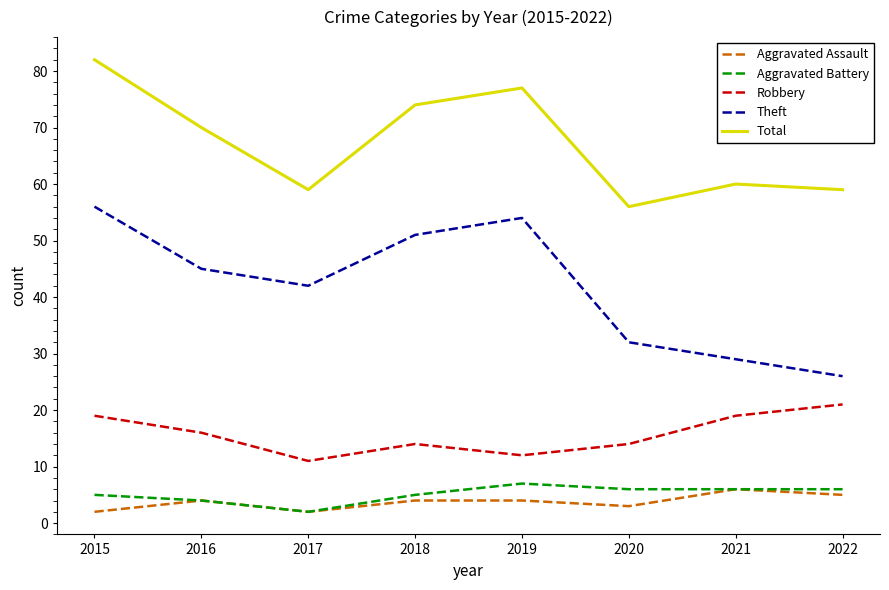

What is the total value across all series at 2017?

116